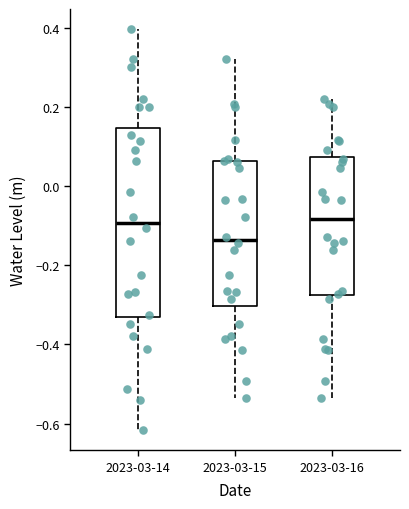

Which box has the lowest median line?

2023-03-15